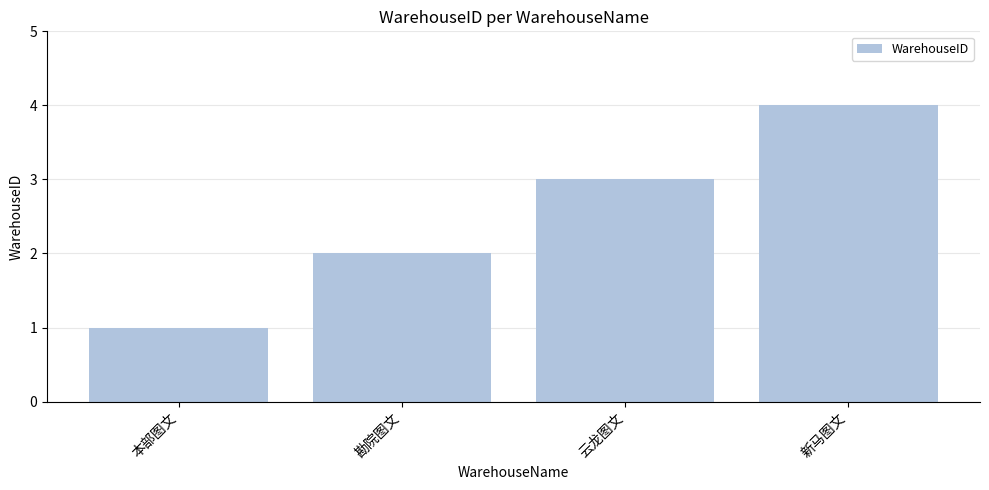

At which label is the value closest to 2?

勘院图文